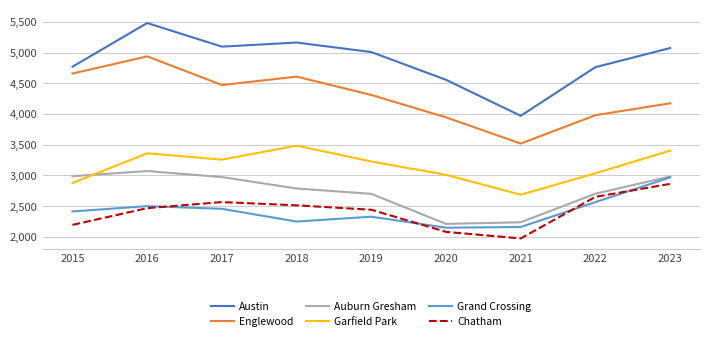

At which label does Englewood reach its peak?

2016